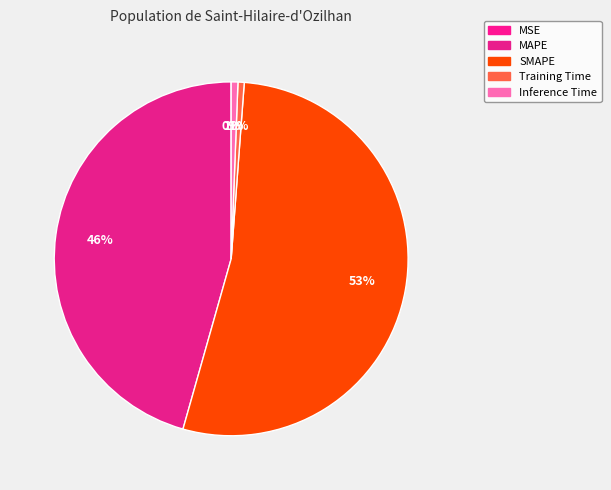

Combined, do SMAPE and Inference Time account for over 50%?

Yes